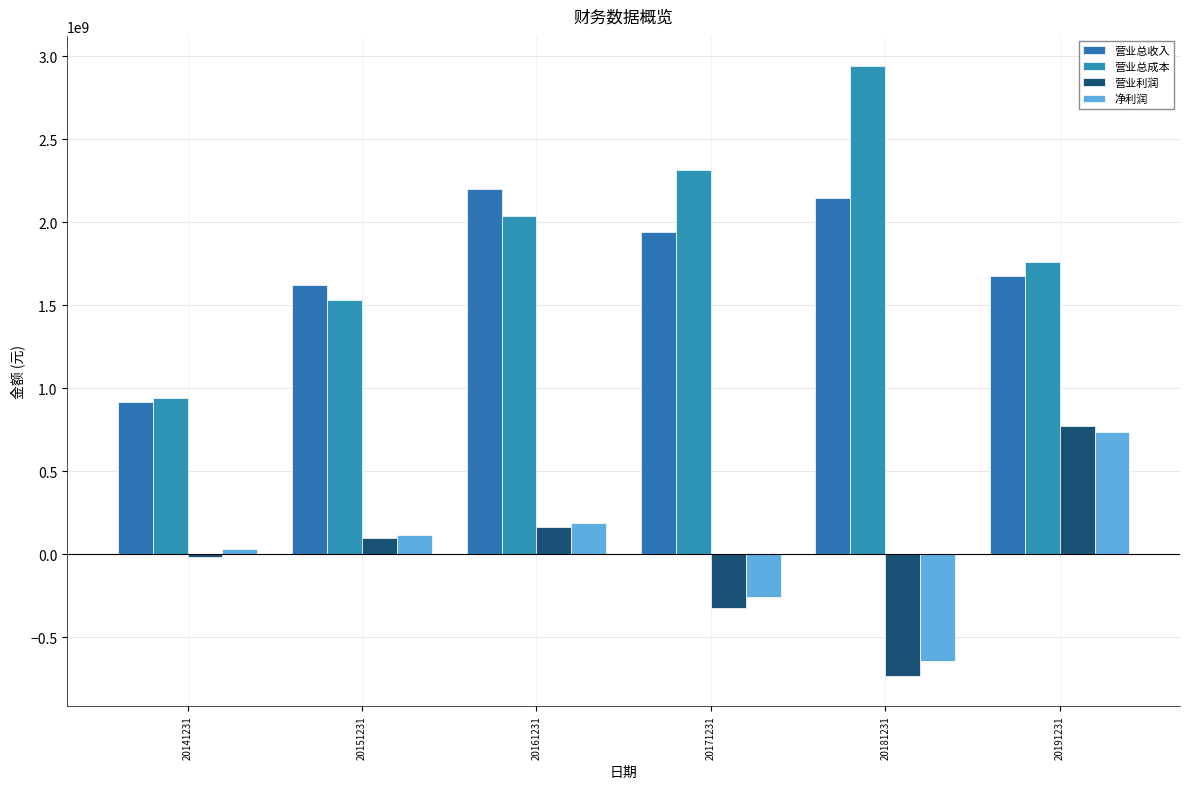

How many values in the 营业总收入 series exceed 1942510492?

3